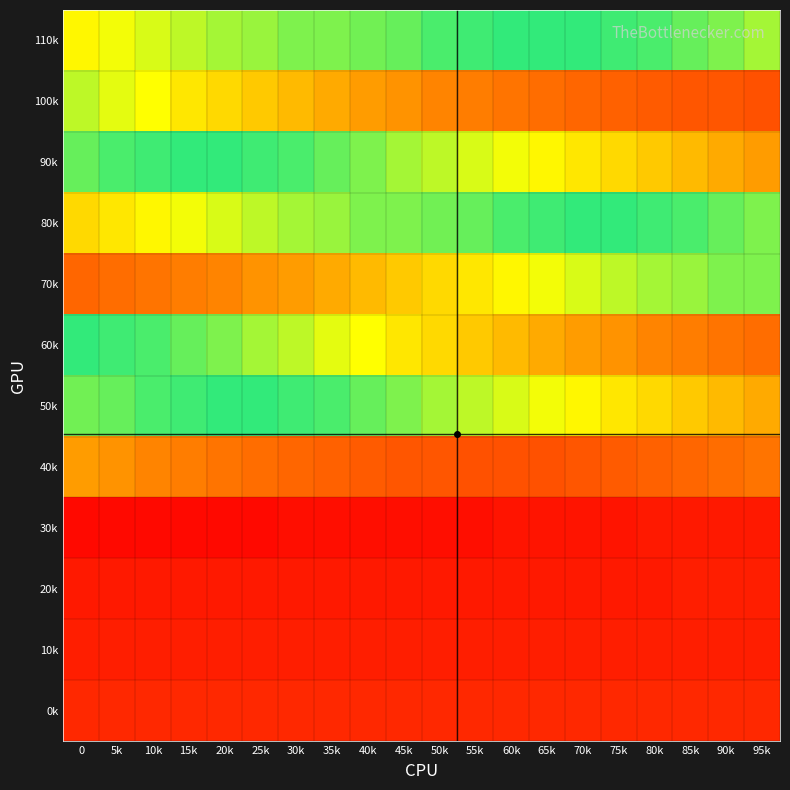

Rank the series at 70k from highest to lowest value.

80k, 110k, 70k, 50k, 90k, 60k, 100k, 40k, 0k, 10k, 20k, 30k